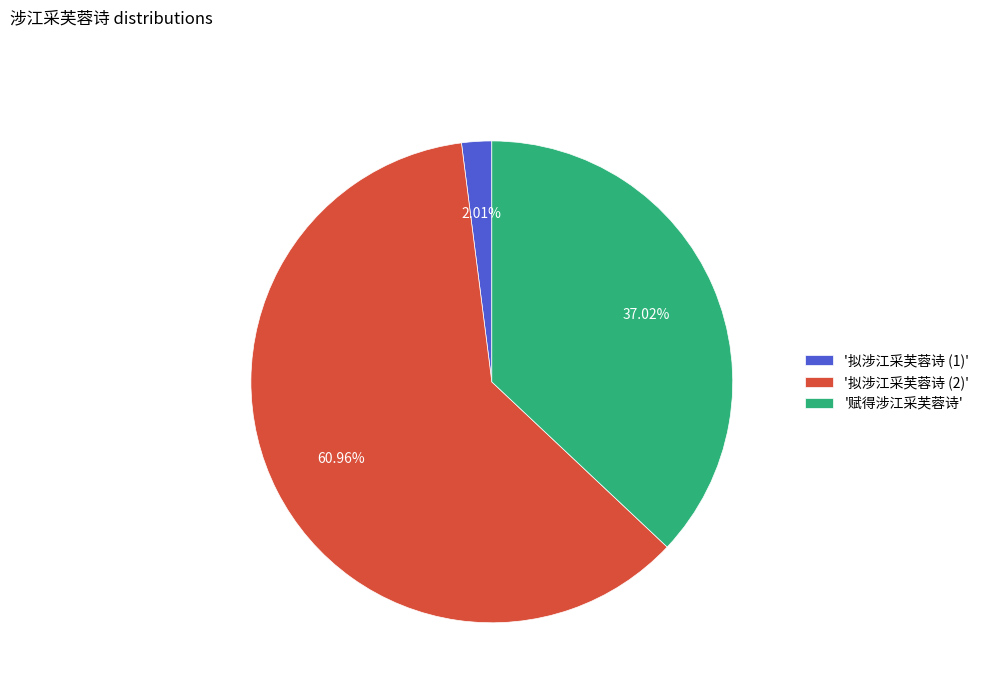

What is the ratio of the value at '赋得涉江采芙蓉诗' to the value at '拟涉江采芙蓉诗 (2)'?

0.6